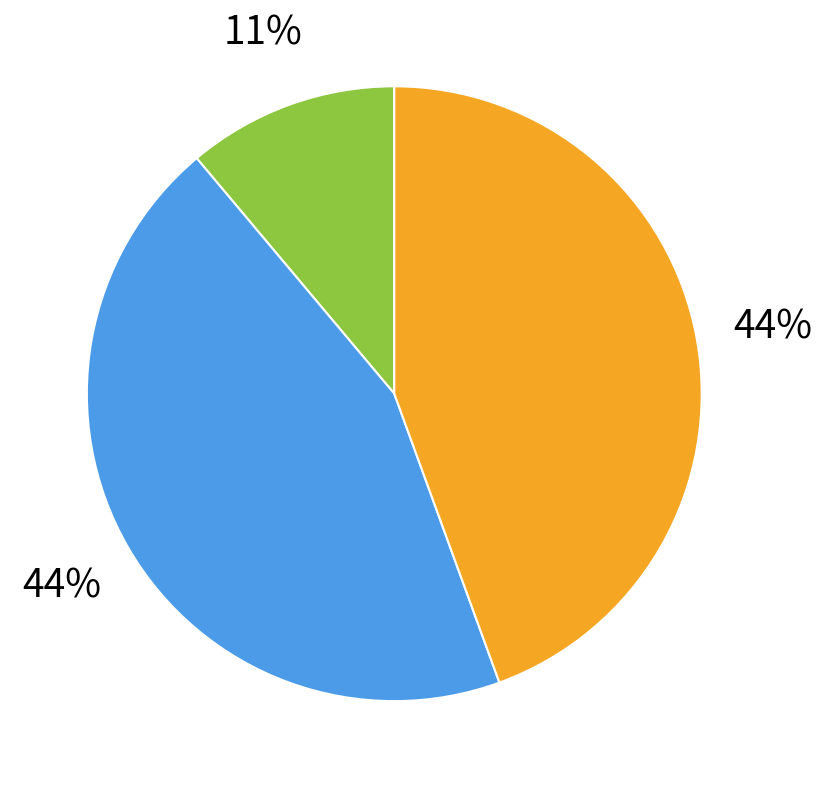

To the nearest percent, what is the difference between the largest and smallest slice percentages?

33%